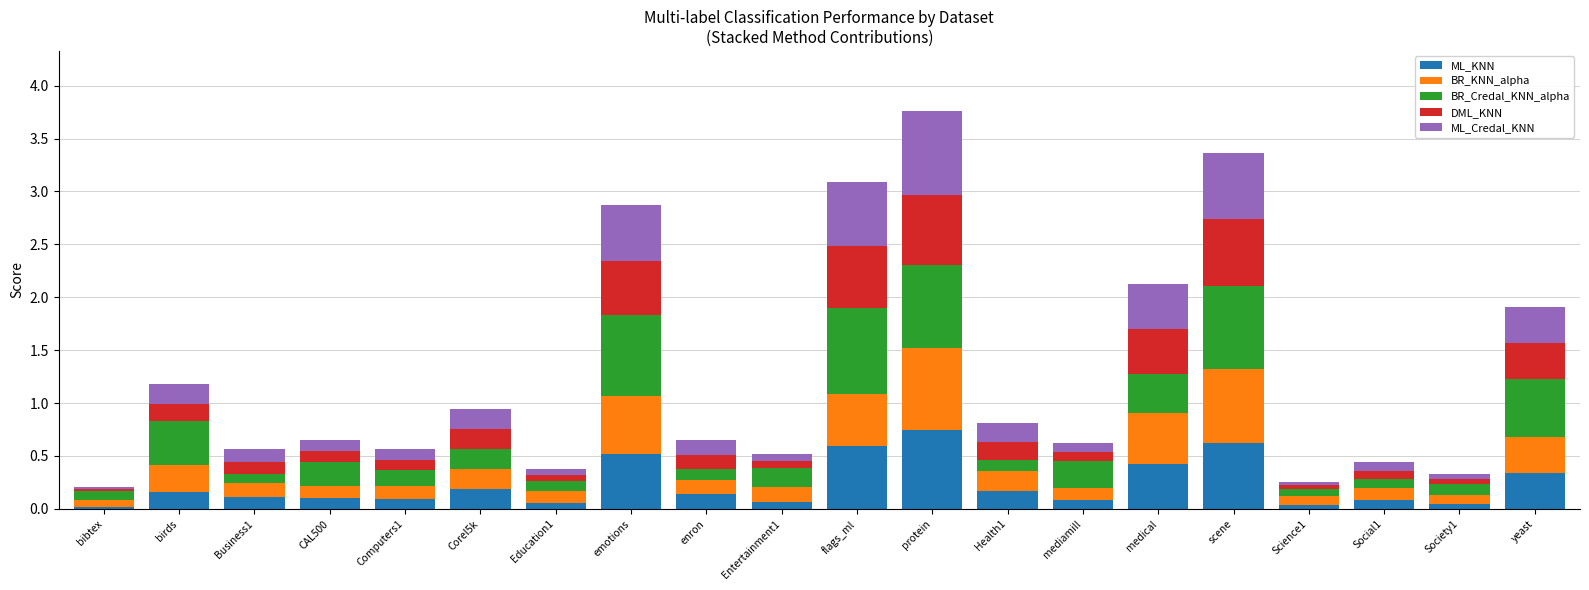

At which label does ML_KNN reach its peak?

protein